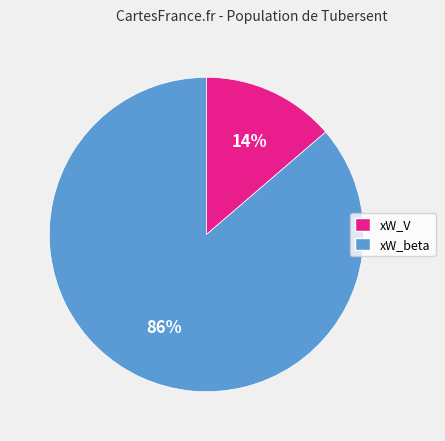

Which slice represents more than half of the pie?

xW_beta